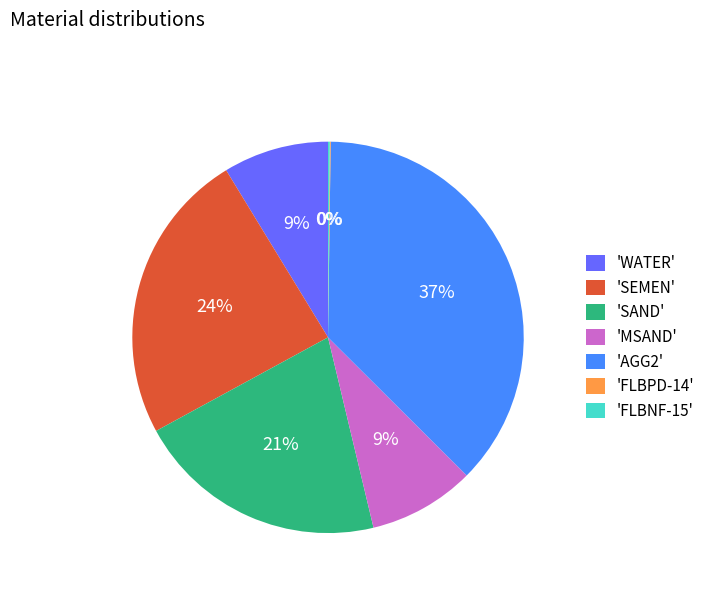

To the nearest percent, what is the average slice percentage?

14%